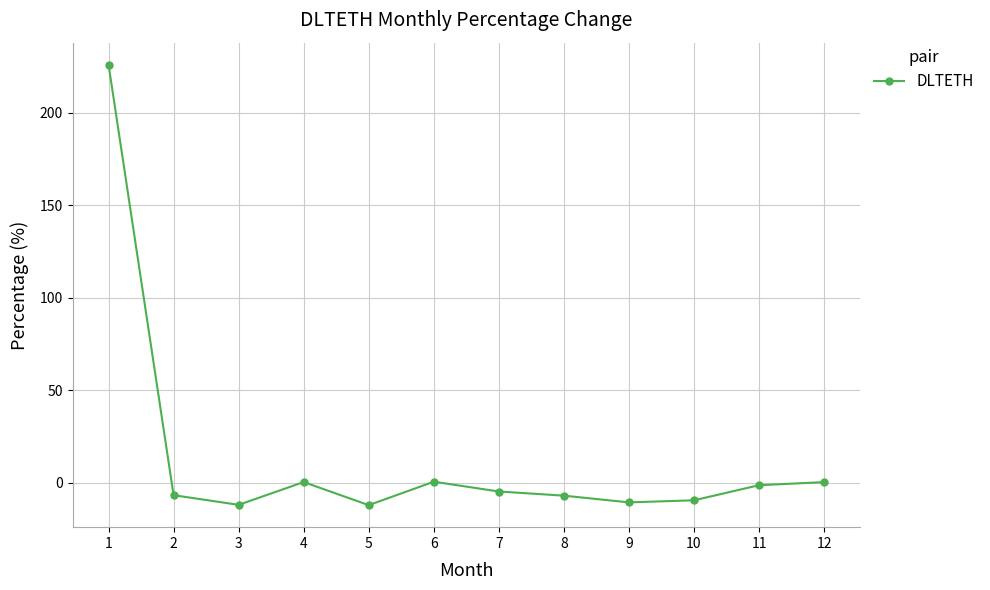

What is the difference between the maximum and minimum values?

238.0